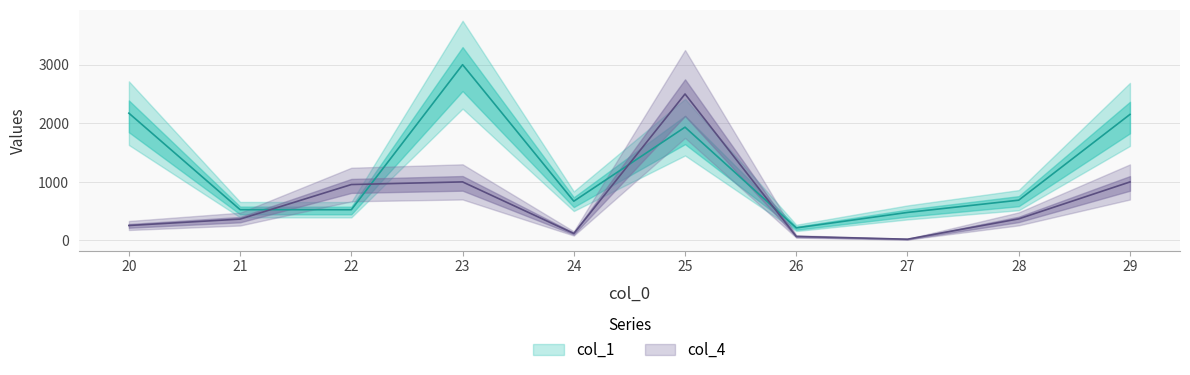

Does the chart display data point markers on the line(s)?

No